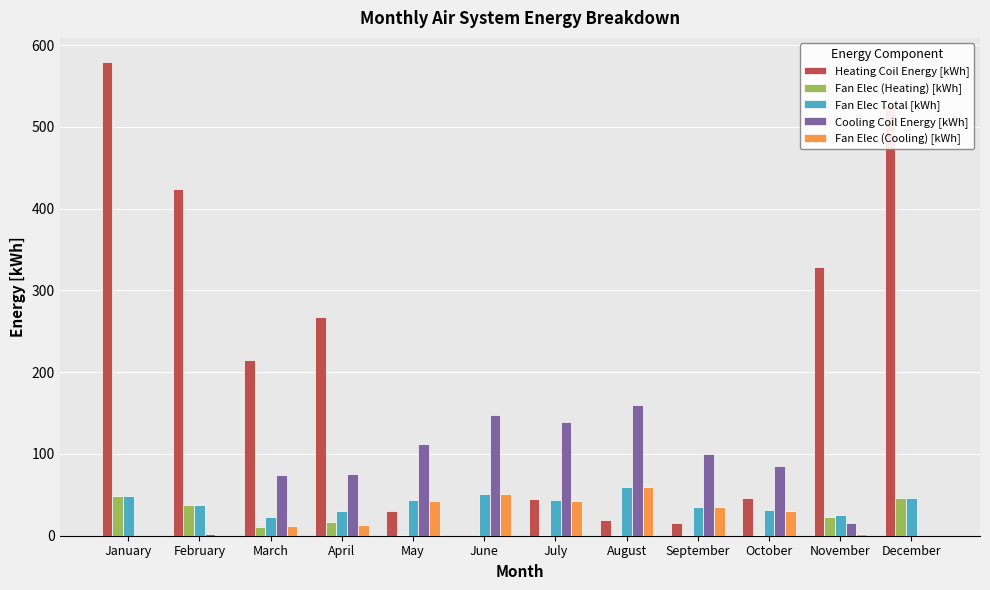

What is the sum of all Fan Elec (Heating) [kWh] values?

187.4